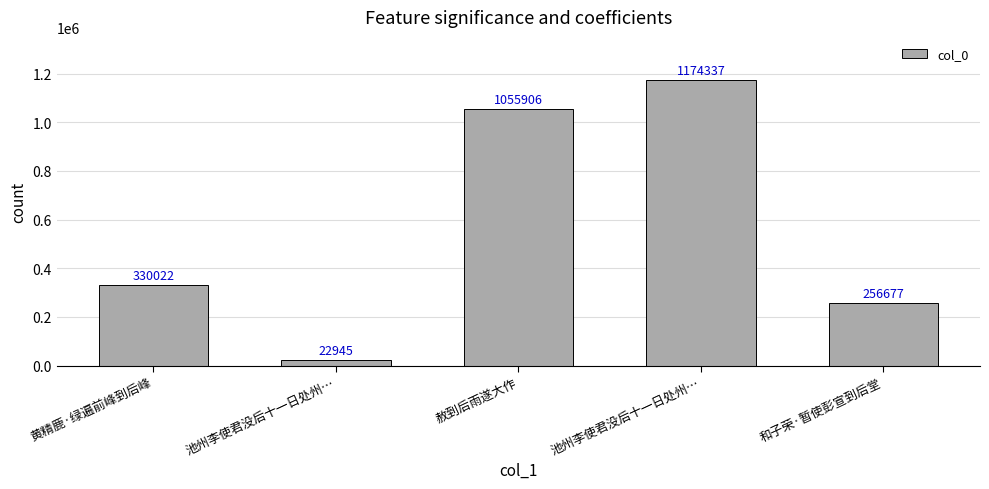

True or false: the data shows 256677 at 和子荣·暂使彭宣到后堂.

True